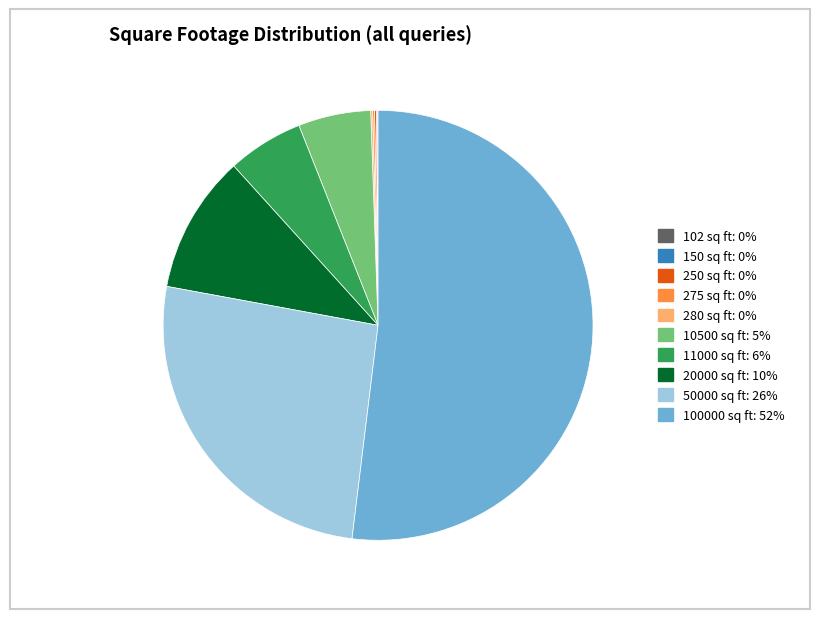

What is the largest slice in the pie chart?

100000 sq ft